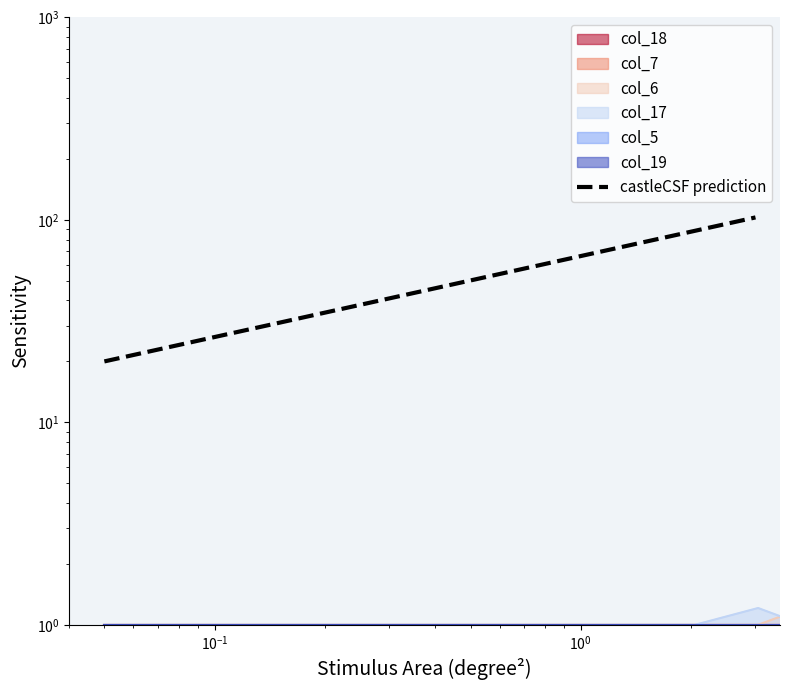

True or false: col_18 has a value of 0.3 at 9.0.

False